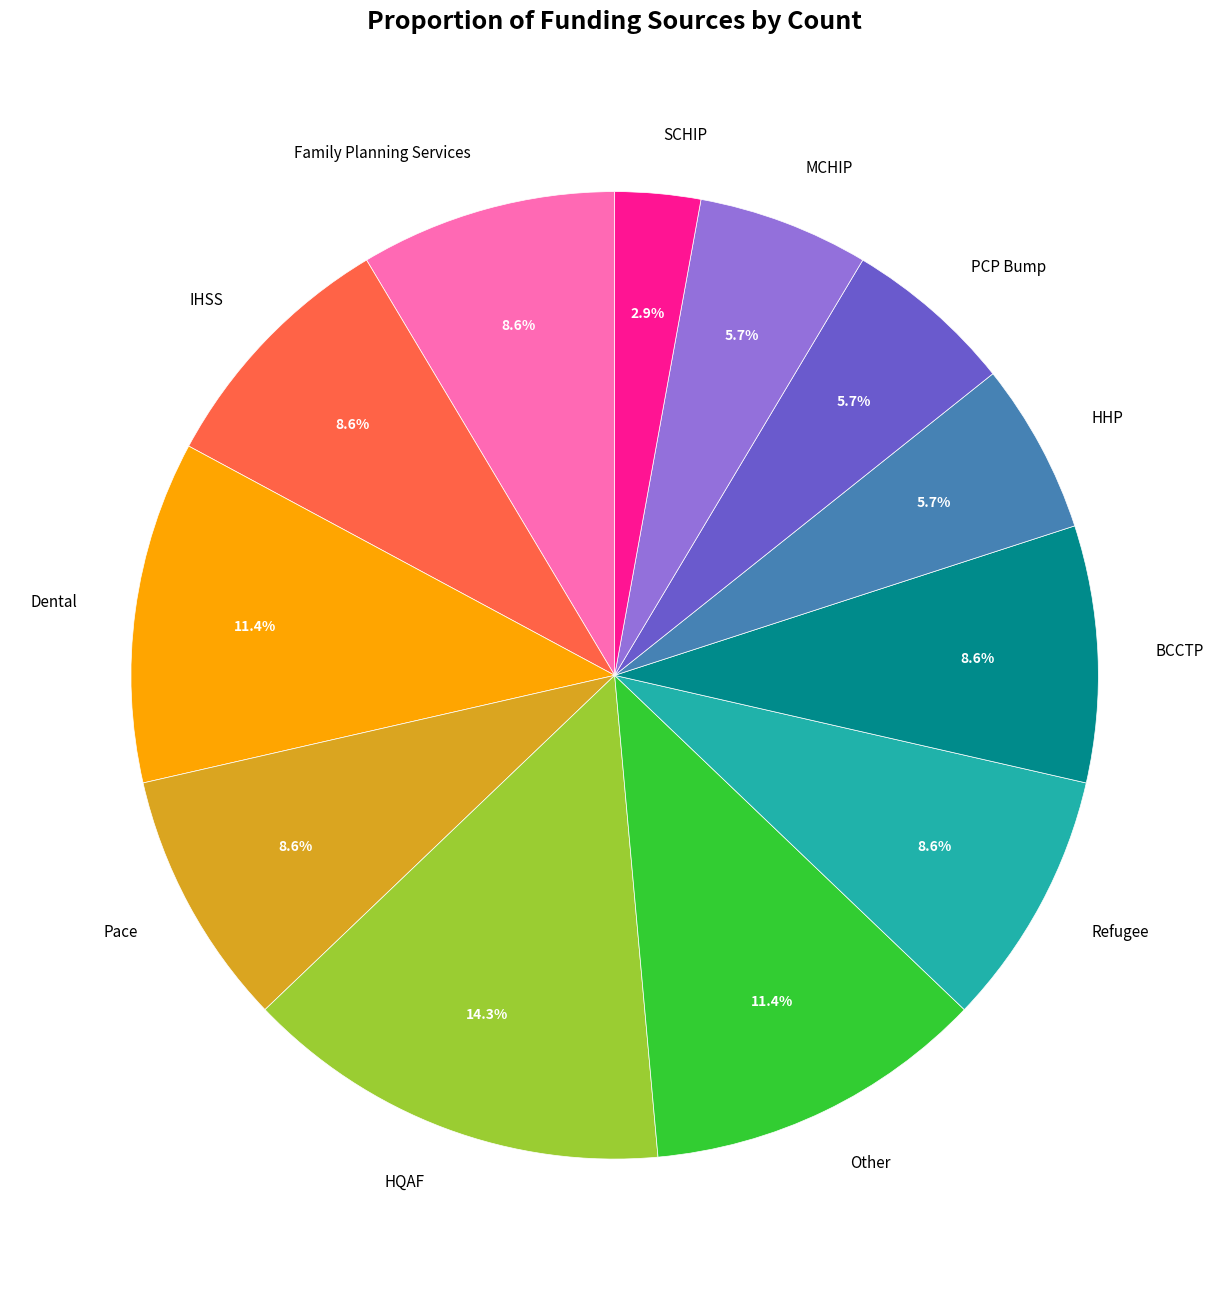

What is the ratio of the value at Family Planning Services to the value at IHSS?

1.0